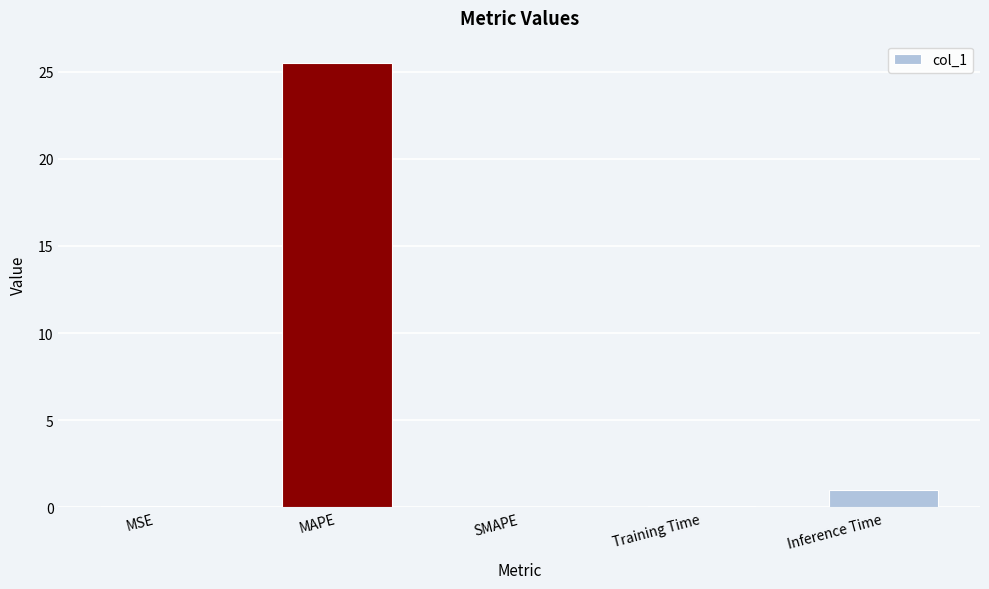

The chart shows a value of 25.5 at MAPE. True or false?

True